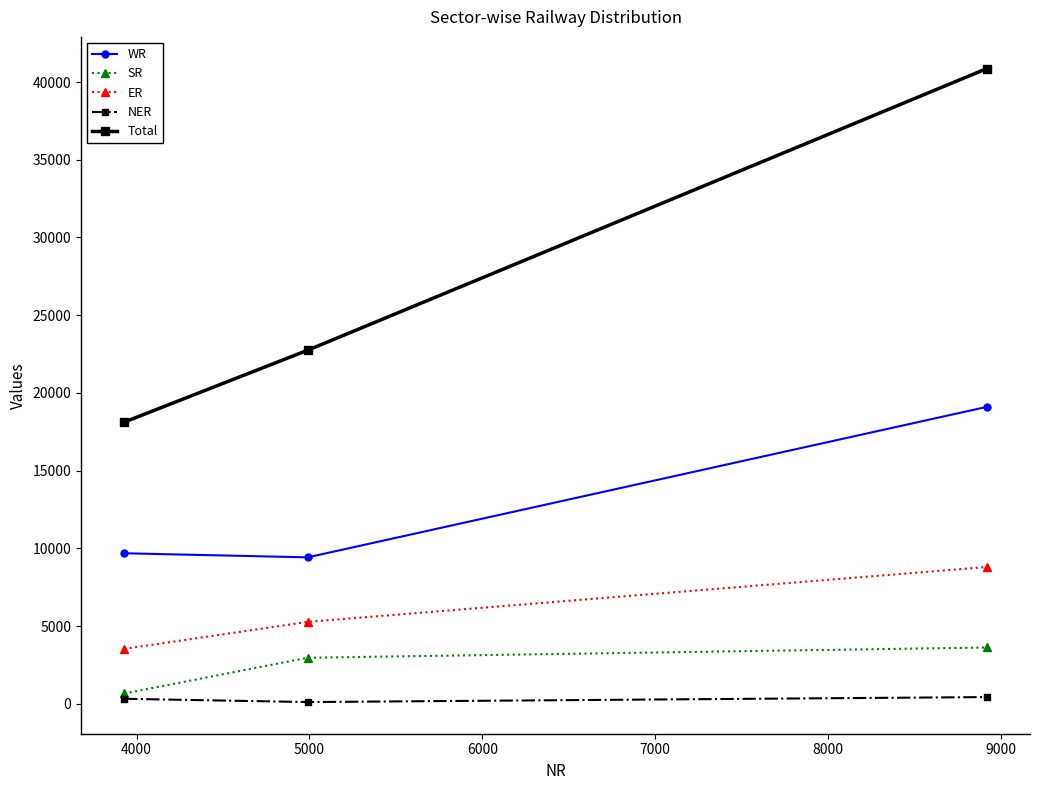

What is the minimum value for WR?

9420